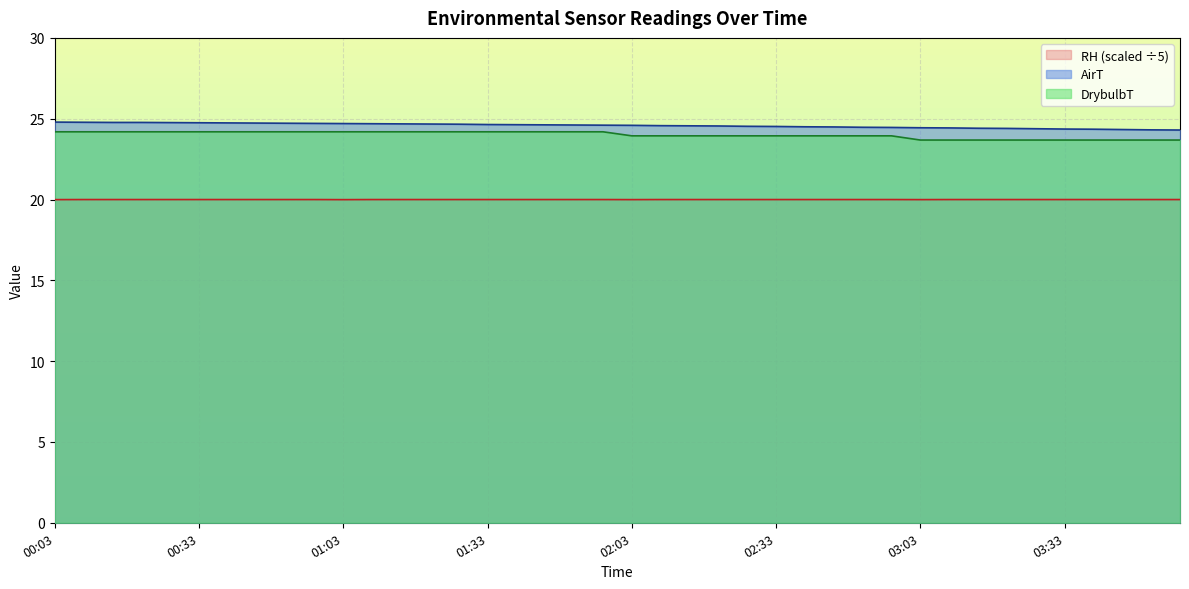

What is the approximate value of AirT at 02:39?

24.5